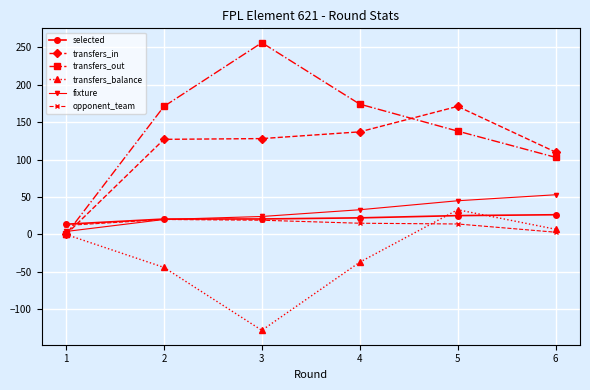

At 5, list the series in order from largest to smallest.

transfers_in, transfers_out, fixture, transfers_balance, selected, opponent_team